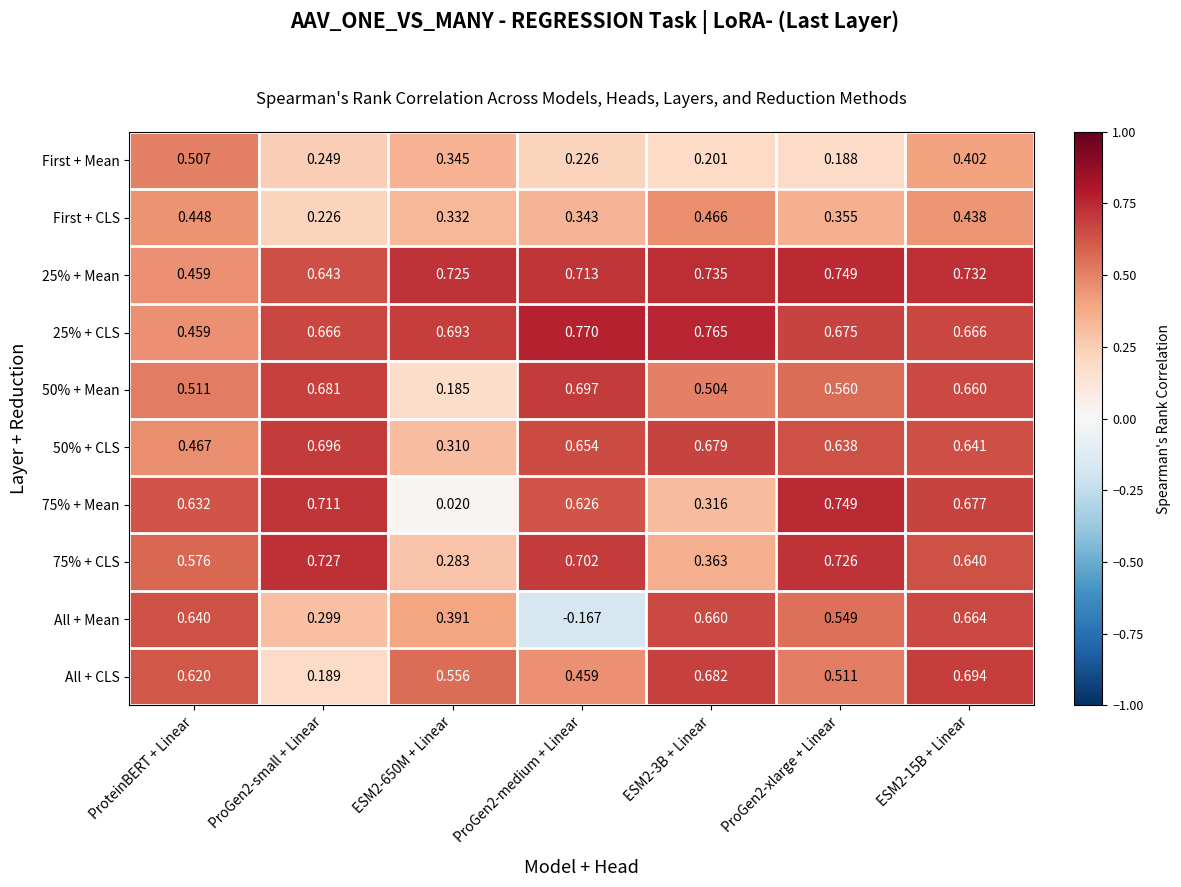

Which series has the largest range (max minus min)?

All + Mean